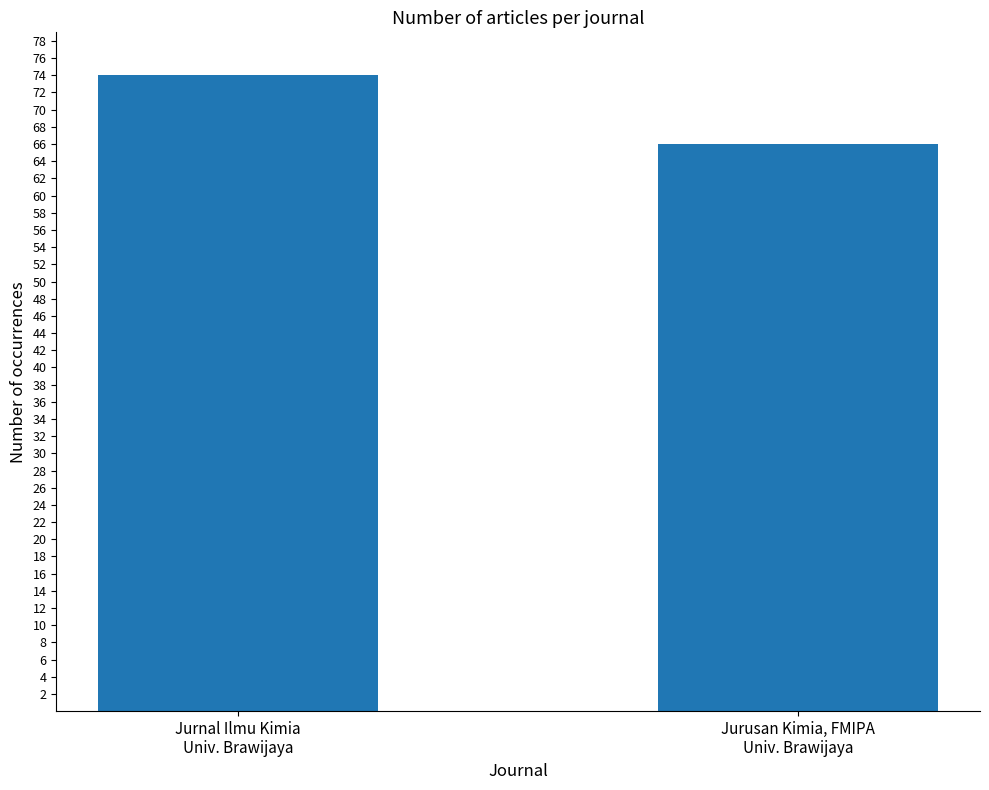

Read the value at Jurusan Kimia, FMIPA
Univ. Brawijaya.

66